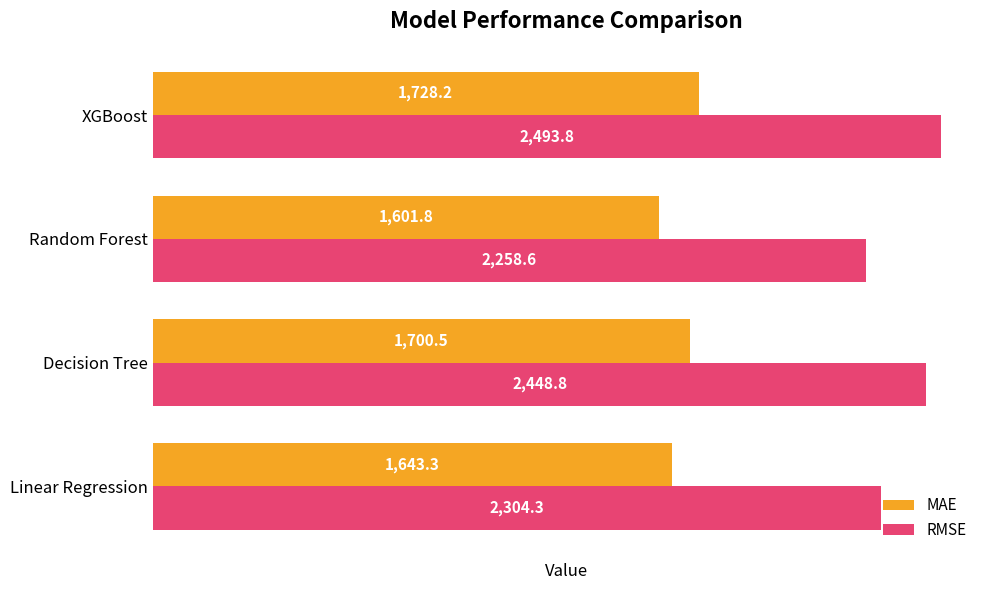

Which category has the highest value across all series?

XGBoost